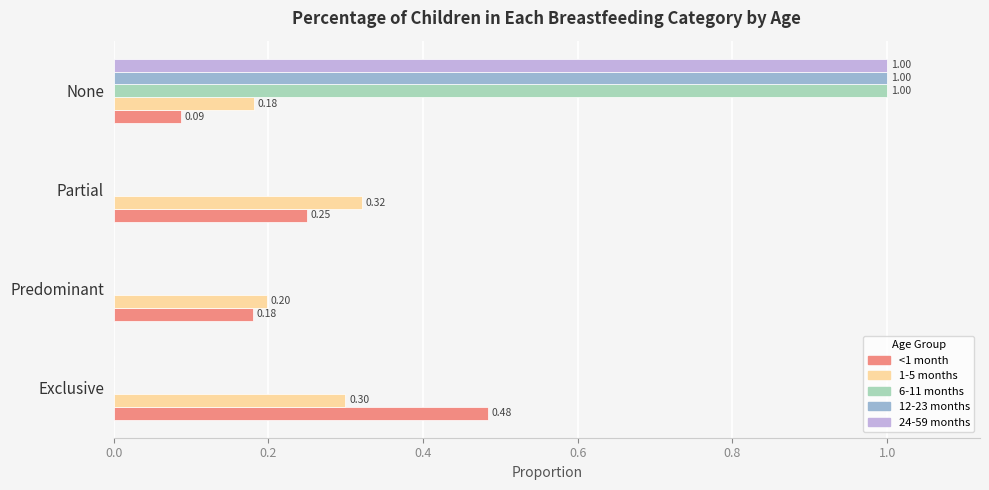

What is the sum of all 1-5 months values?

1.0